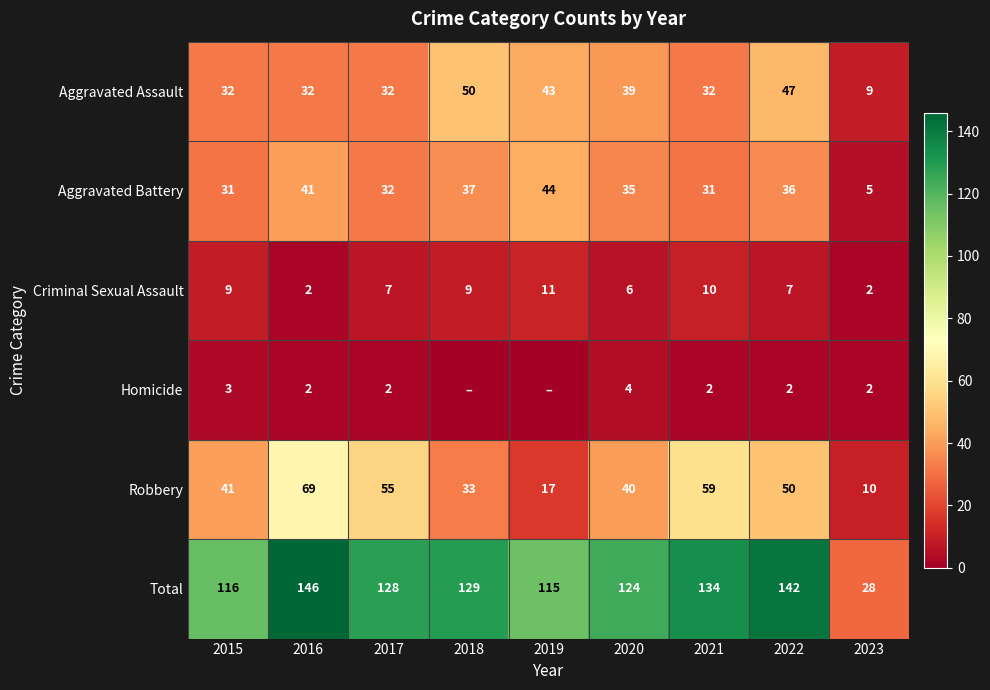

What is the spread (max minus min) of values at 2019?

115